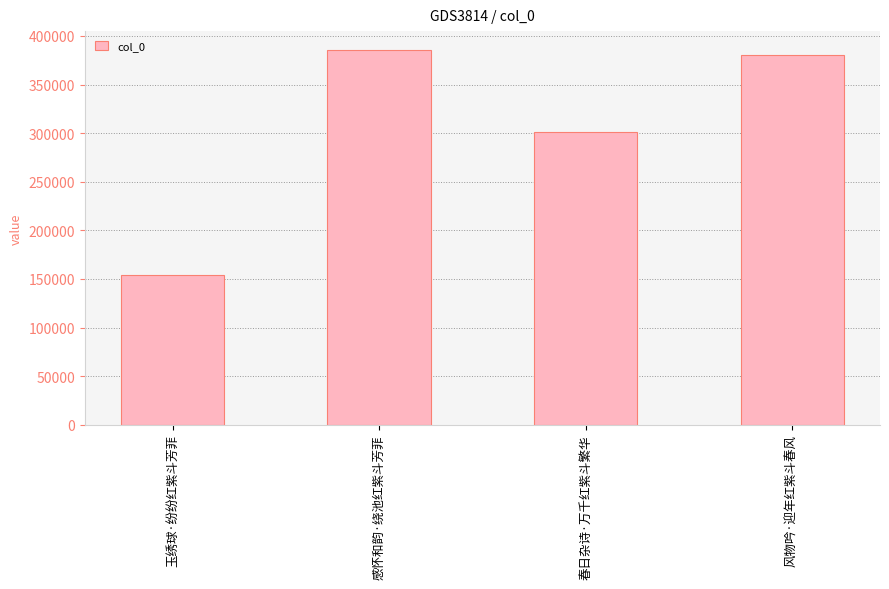

At which label does the data first exceed 380717?

感怀和韵·绕池红紫斗芳菲